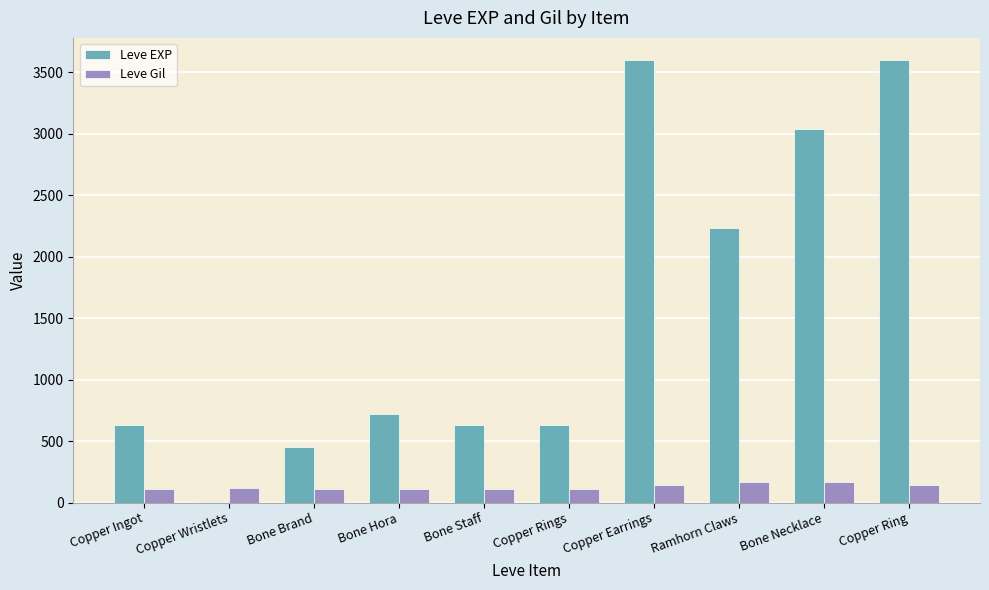

What is the approximate value of Leve Gil at Bone Necklace?

169